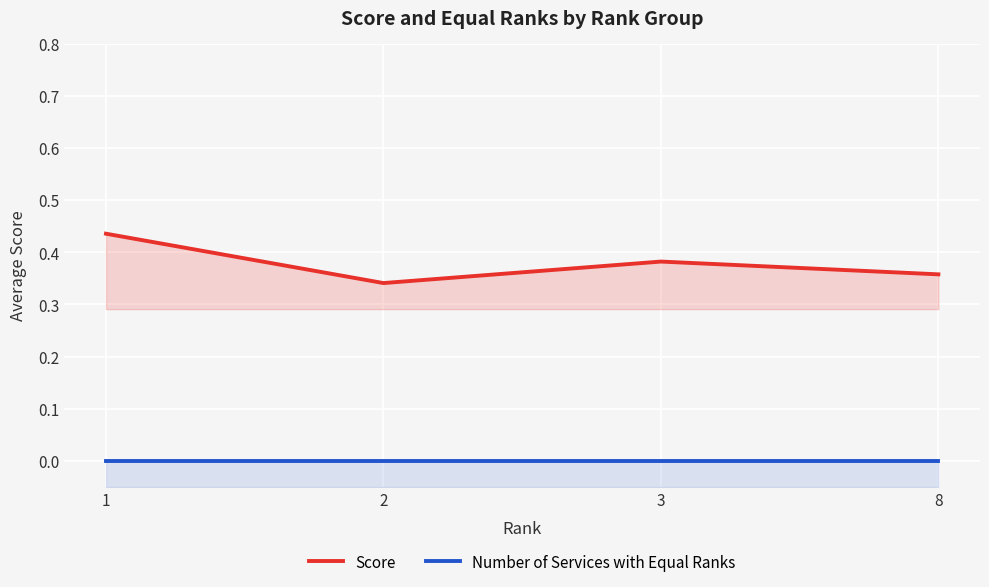

Reading left to right, extract all data points from this chart.

Score: 0.4	0.3	0.4	0.4
Number of Services with Equal Ranks: 0.0	0.0	0.0	0.0